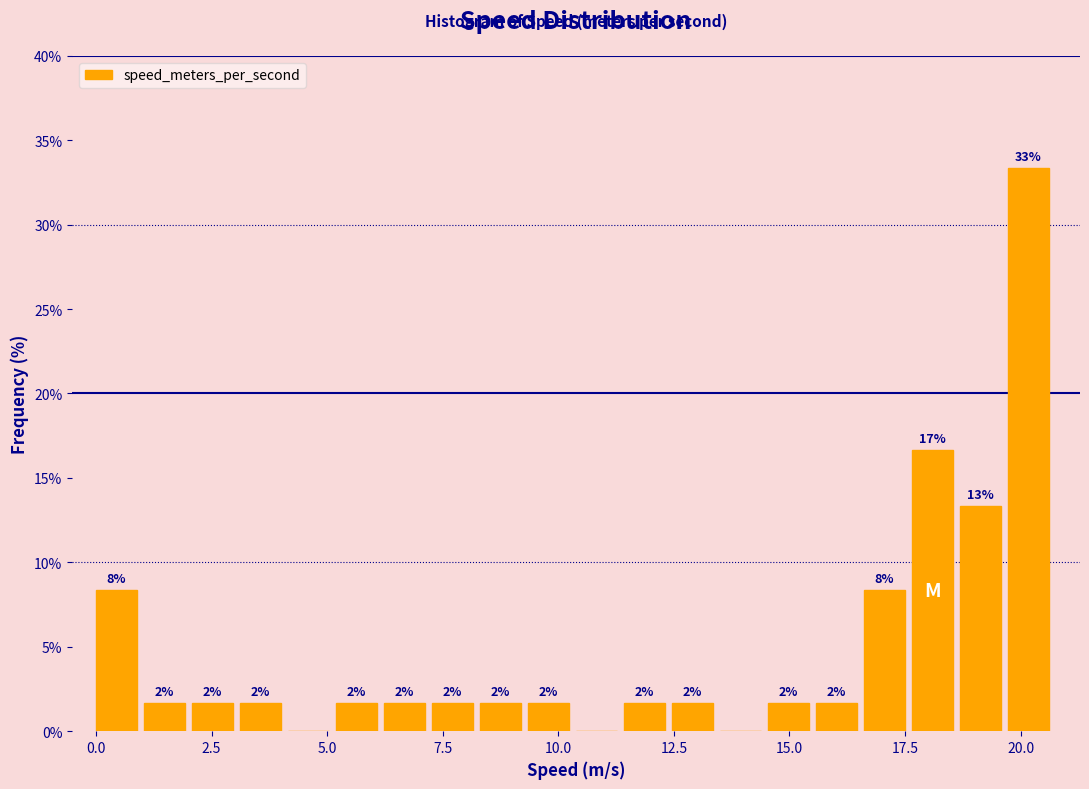

Read against the x-axis, roughly where is the centre of the tallest bar?

20.0